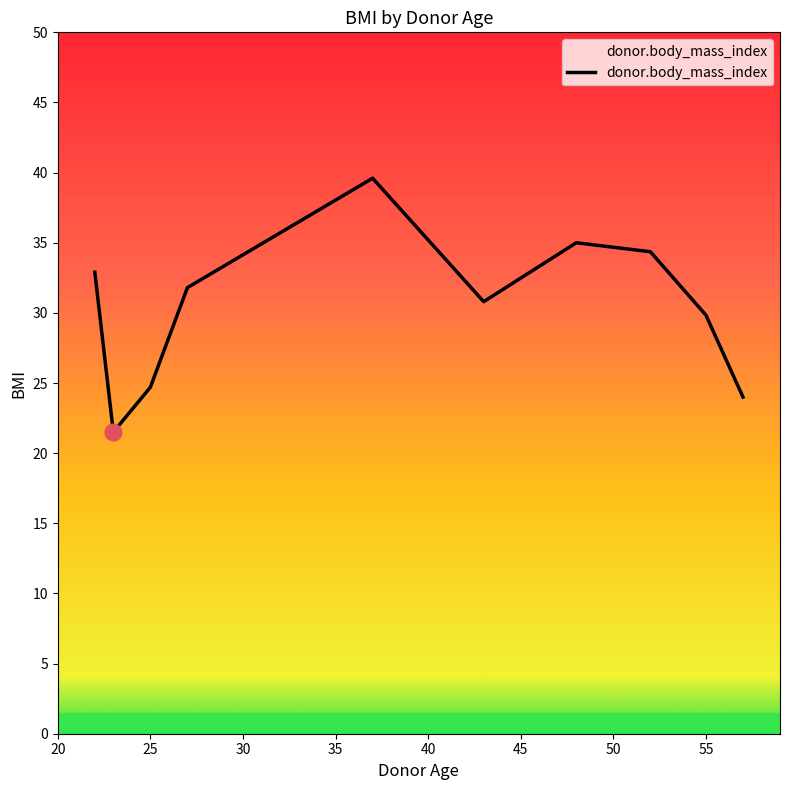

What is the difference between the maximum and minimum values?

18.1